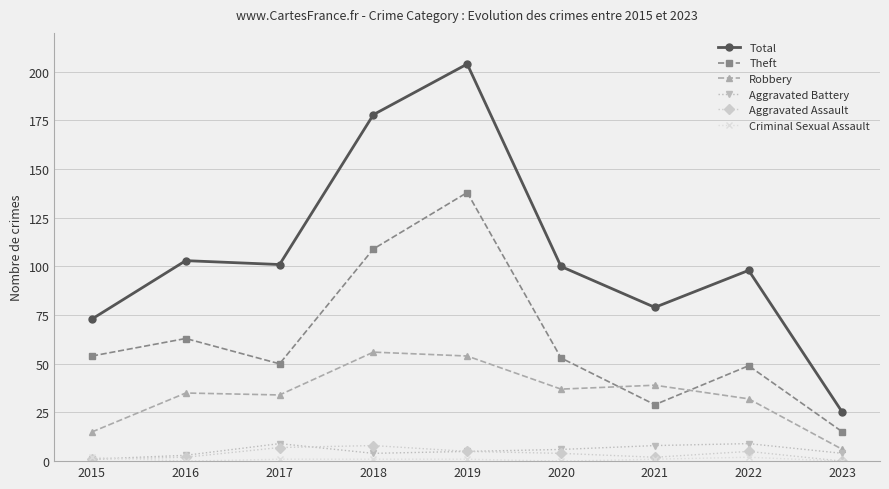

Which series has the largest range (max minus min)?

Total